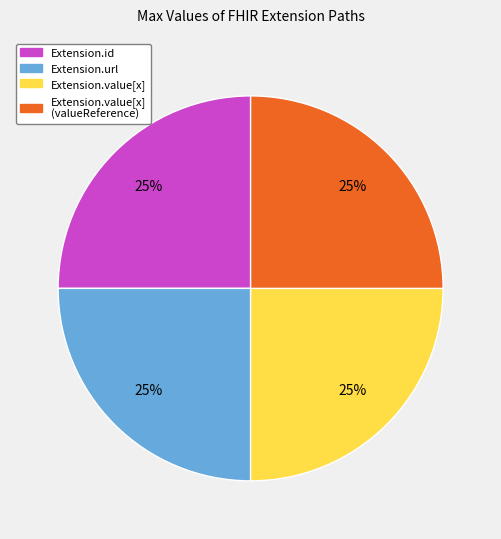

Is there a majority slice in this chart?

No